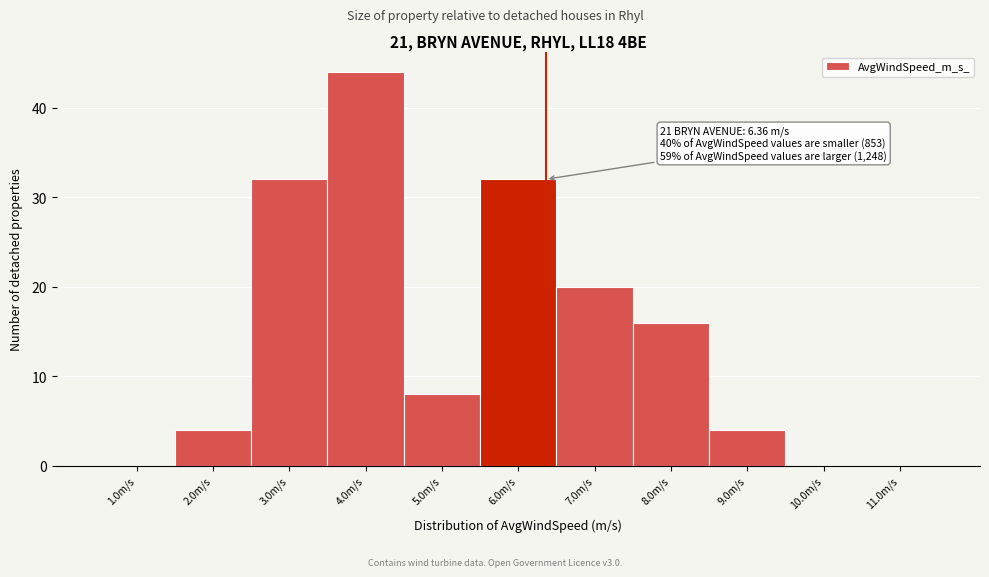

Over which range of the x-axis is the bar tallest?

3.5 to 4.5